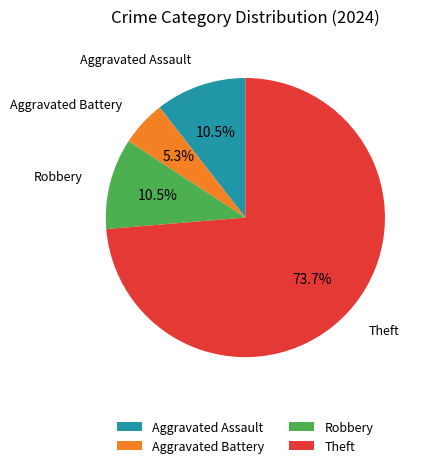

How many slices are in this pie chart?

4